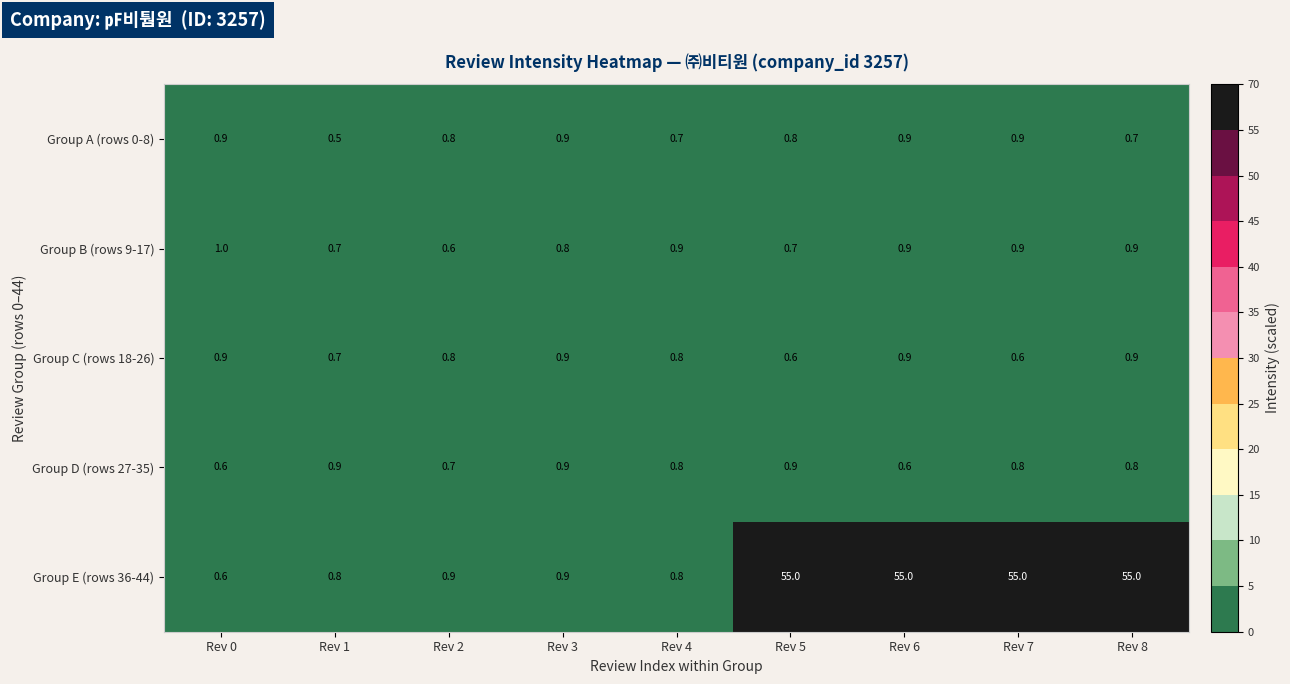

Count the Group B (rows 9-17) values in the range 0 to 1.

9